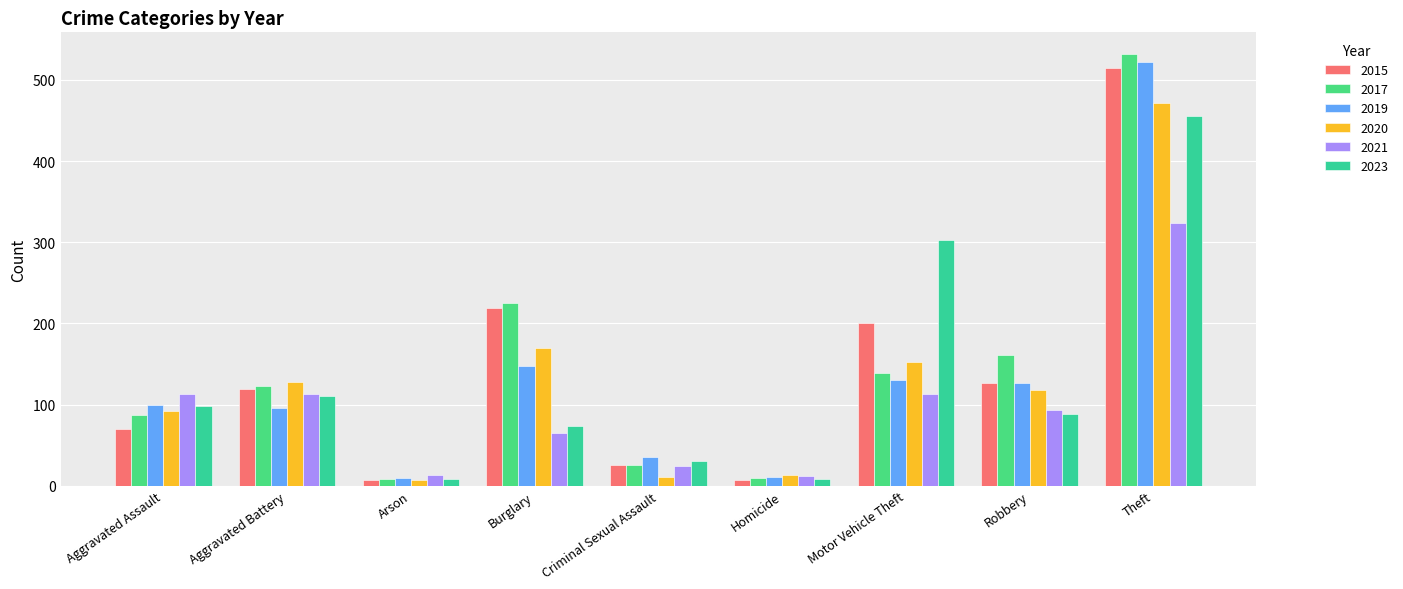

At which category does the chart reach its peak across all series?

Theft